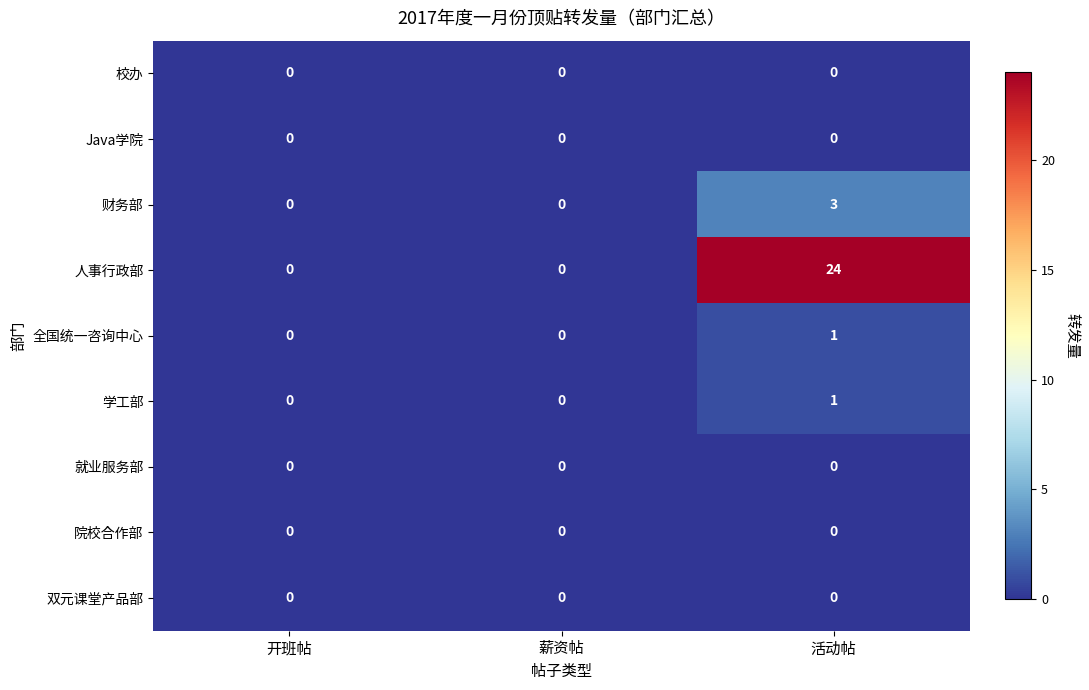

At which category is the sum across all series the highest?

活动帖